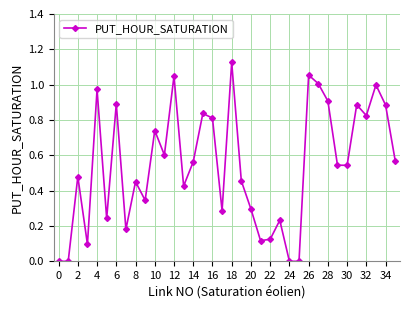

True or false: there are more than 0 points higher than both neighbors.

True